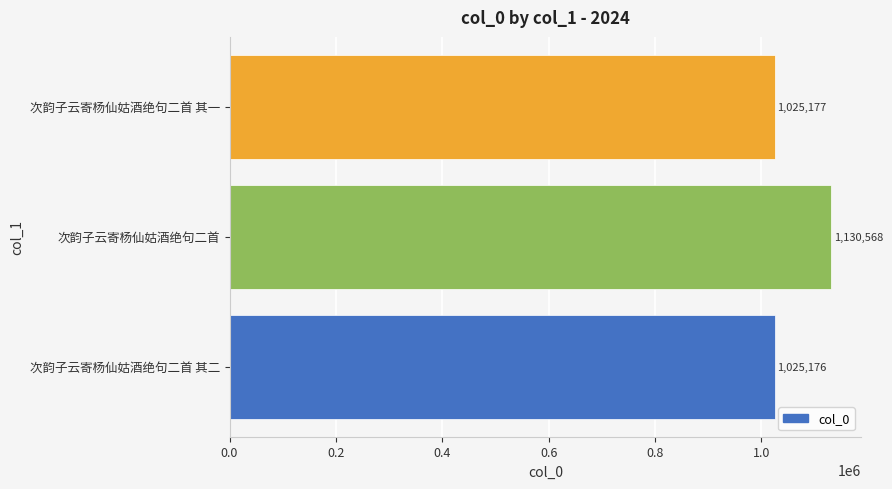

What is the average value?

1060307